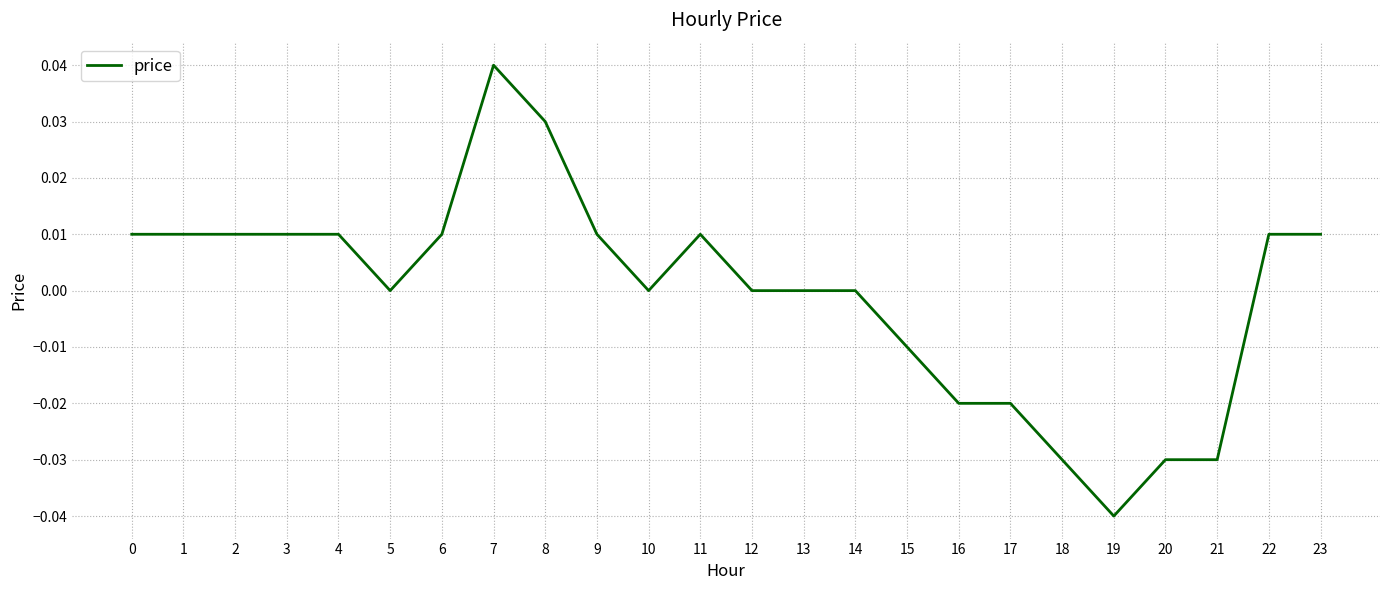

The chart shows a value of 0.0 at 12. True or false?

True